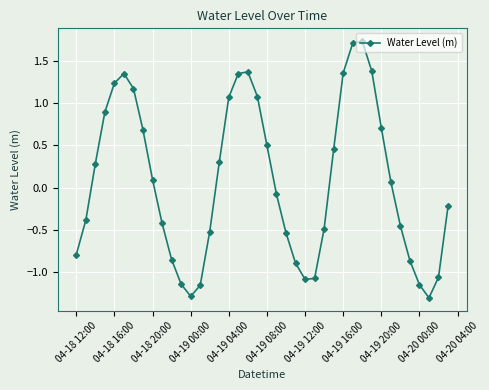

What is the difference between the maximum and minimum values?

3.0